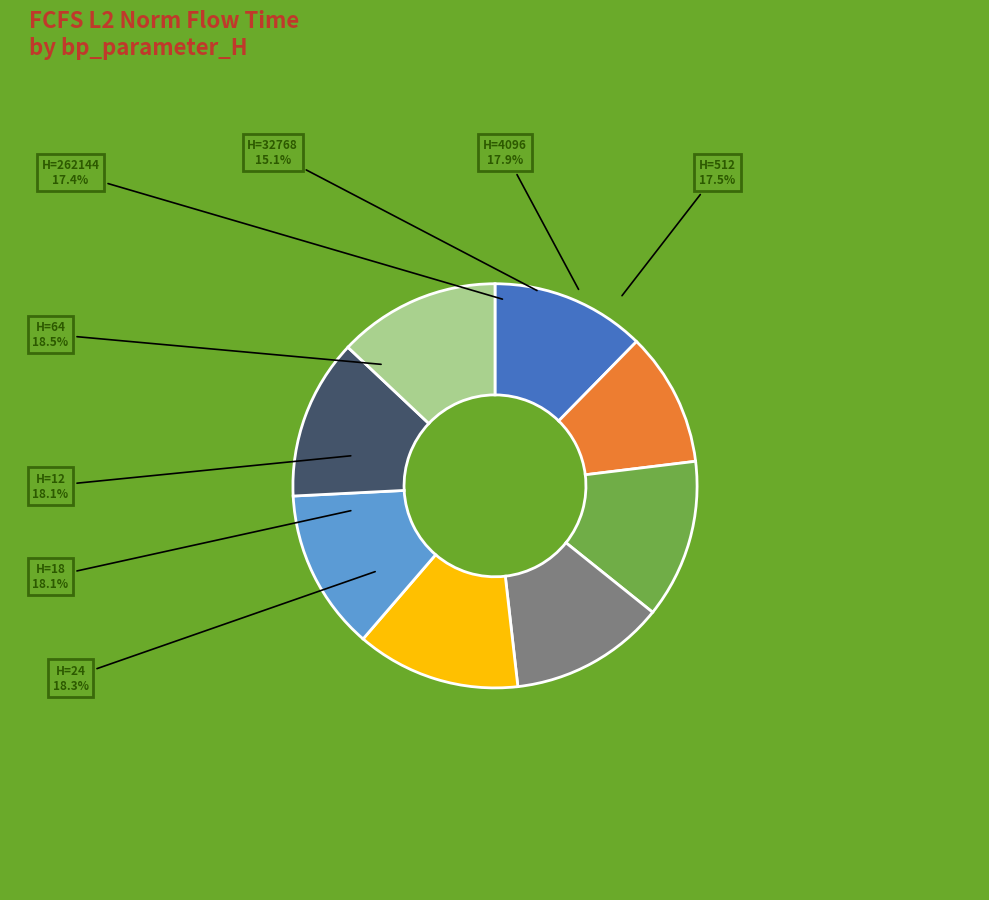

To the nearest percent, what portion does 18 represent?

13%